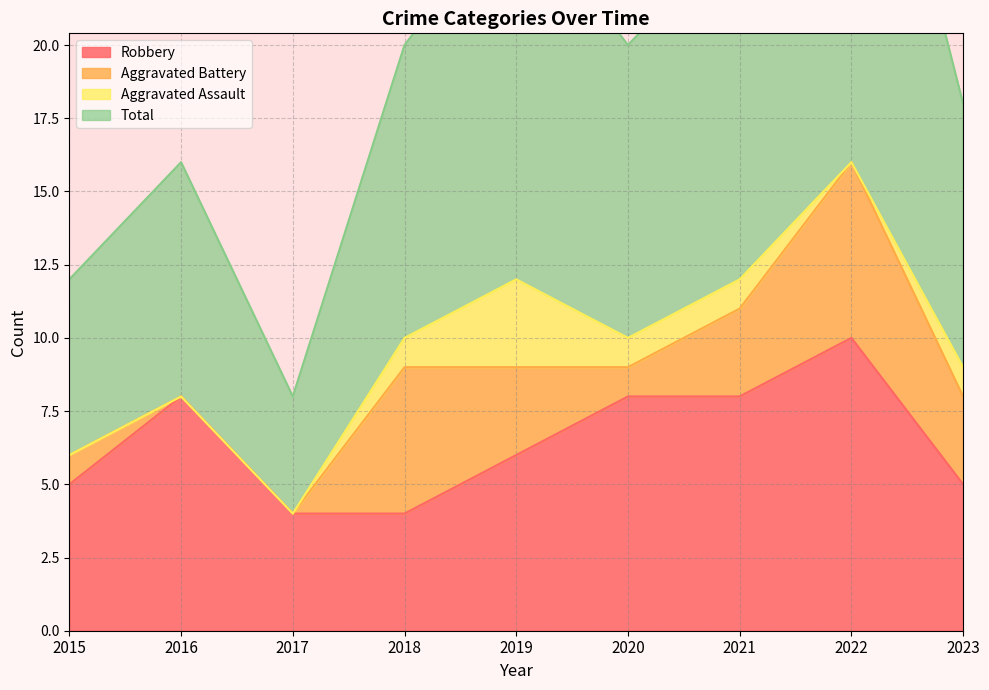

The value of Robbery at 2022 is 3. True or false?

False